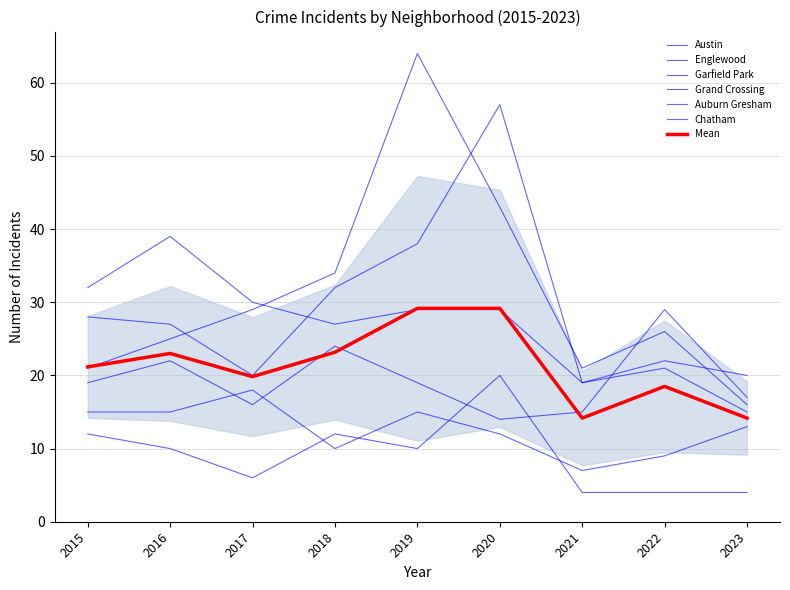

Does the chart have visible grid lines?

Yes